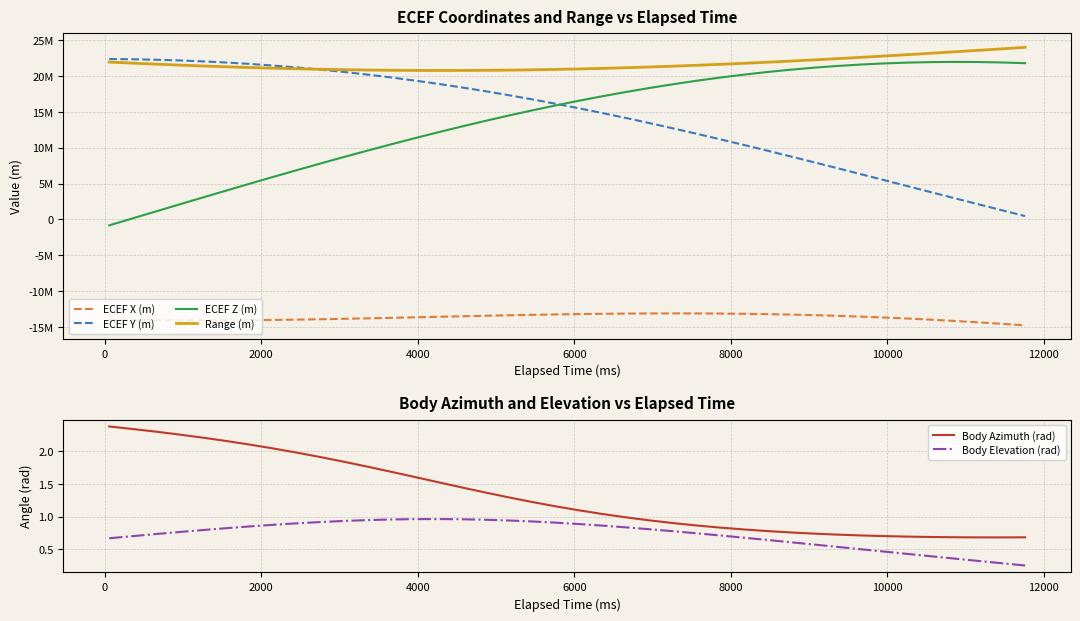

True or false: ECEF X (m) and Range (m) intersect in this chart.

False